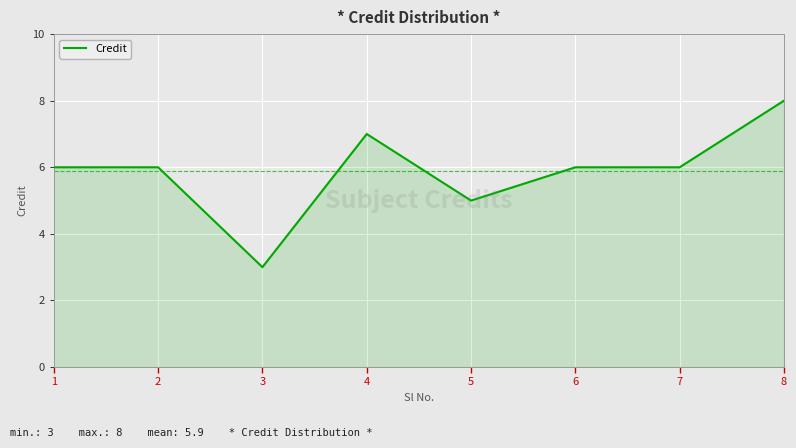

At which category does the data reach its first local valley?

3